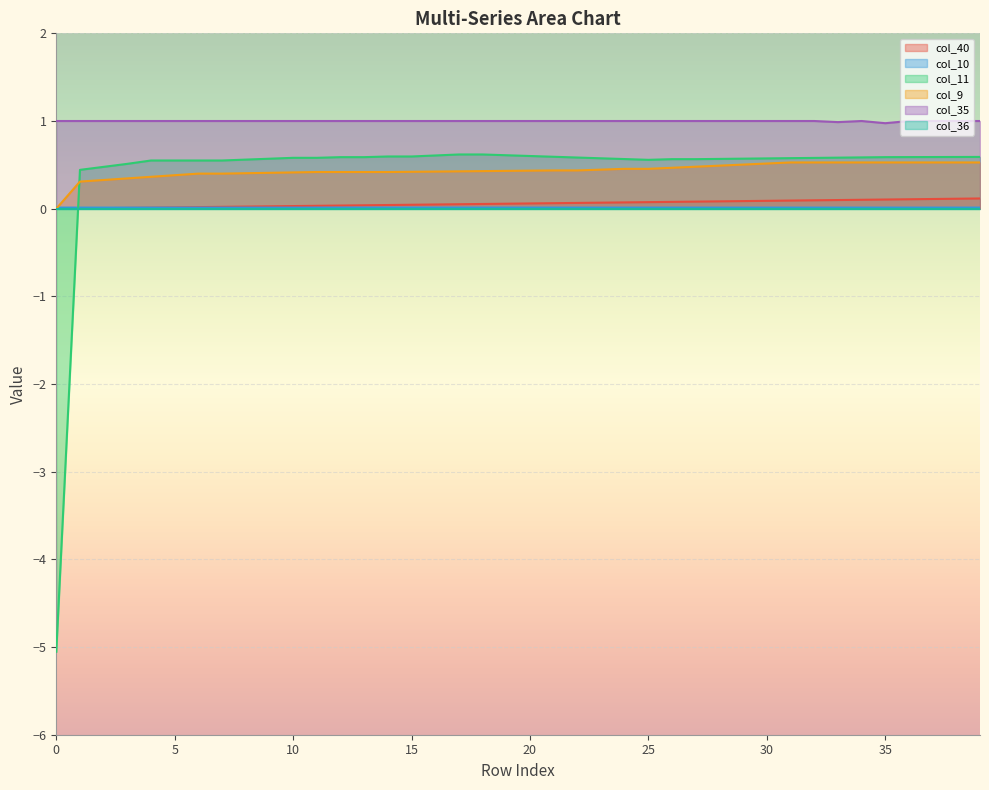

True or false: col_10 and col_35 cross at least once.

False